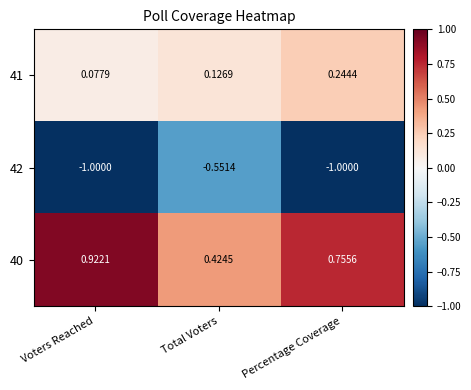

At which category does the chart reach its peak across all series?

Voters Reached